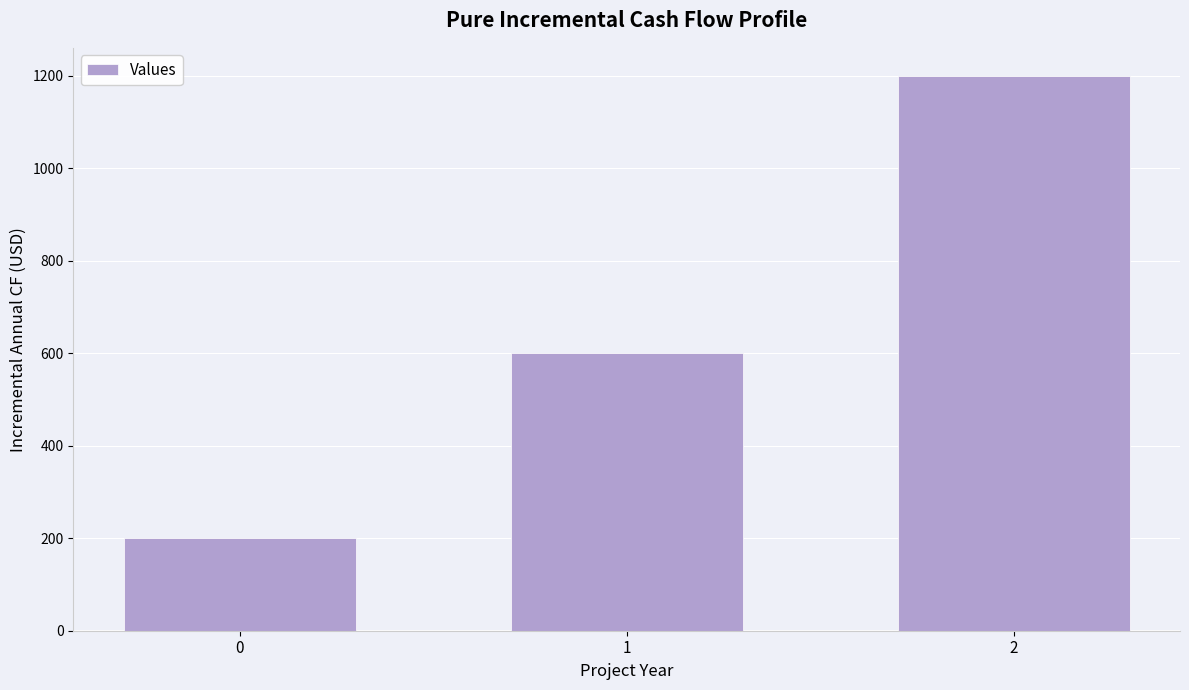

What is the sum of the values at 2 and 1?

1800